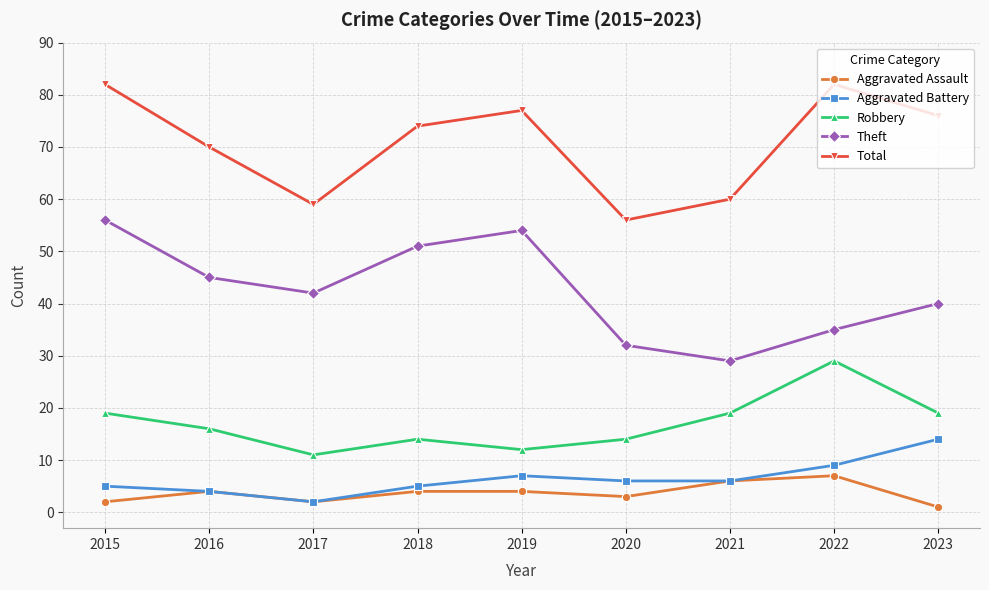

Rank the series by their maximum value, from lowest to highest.

Aggravated Assault, Aggravated Battery, Robbery, Theft, Total